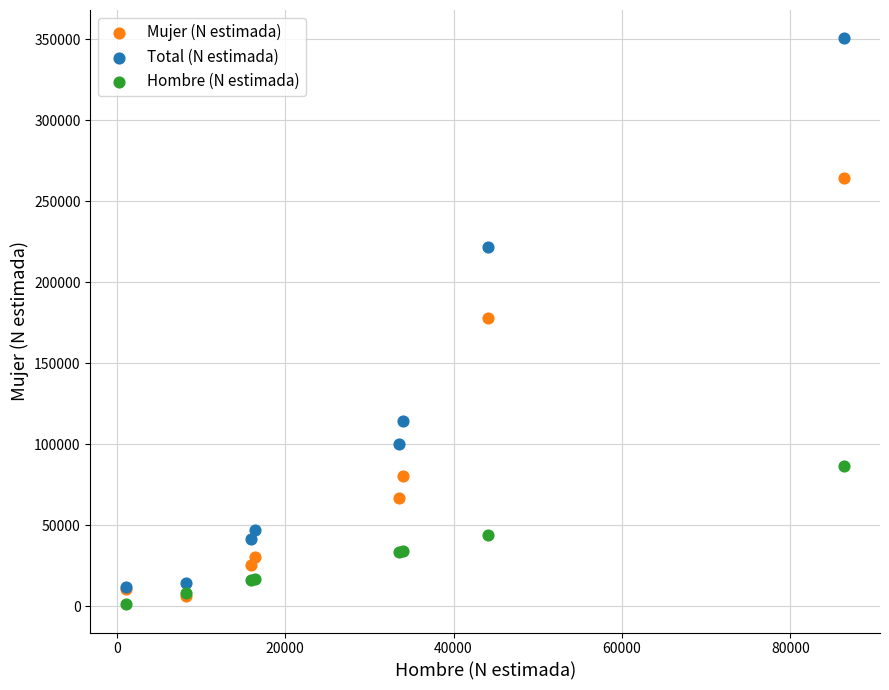

Which series contains the lowest Y value?

Hombre (N estimada)